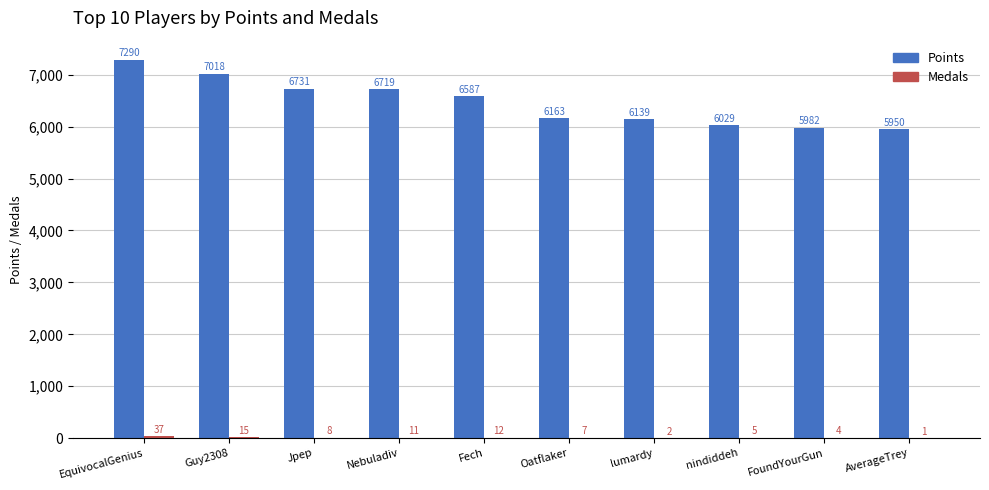

What is the total value across all series at Oatflaker?

6170